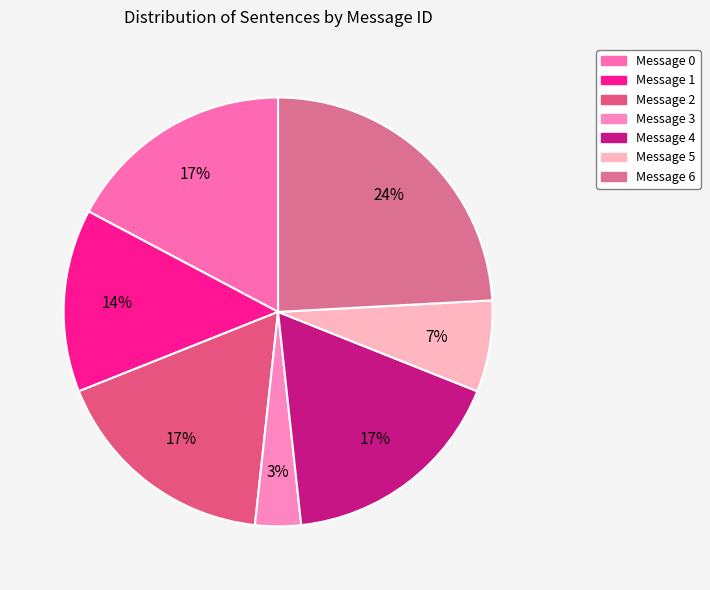

Is there a majority slice in this chart?

No